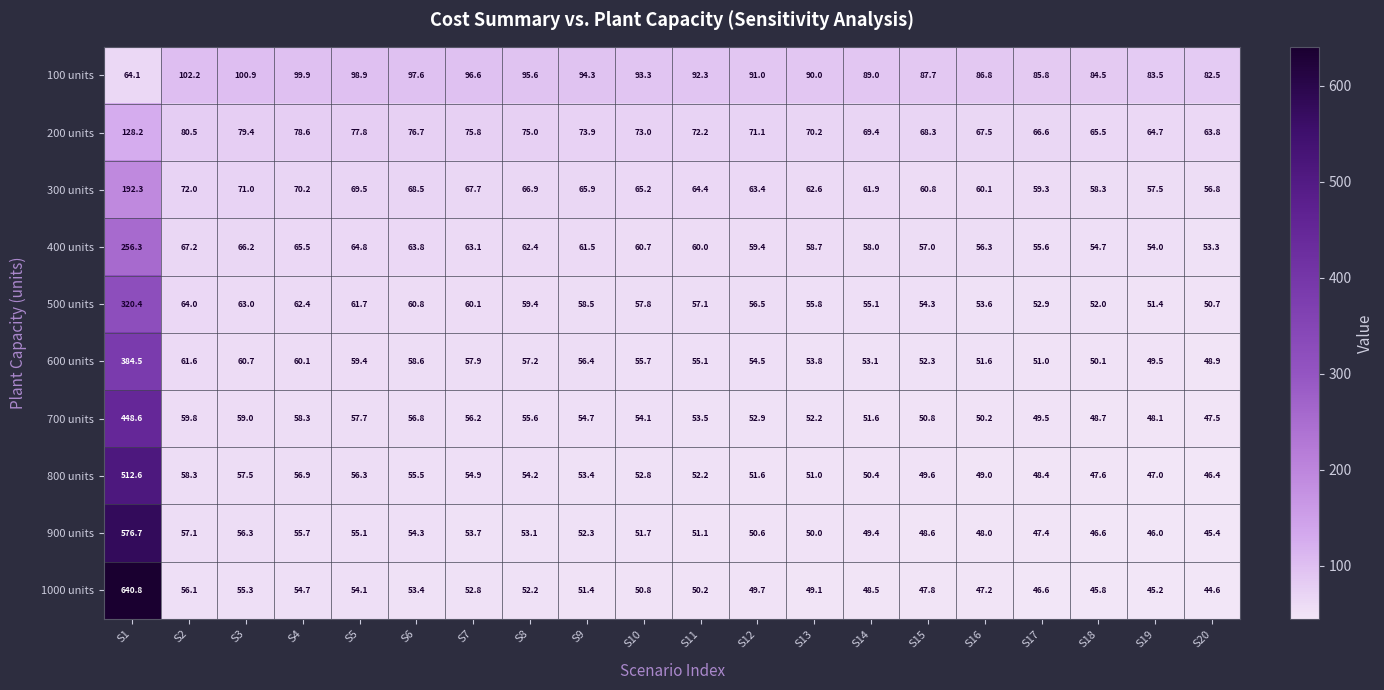

Which series changed the most between S6 and S15?

100 units